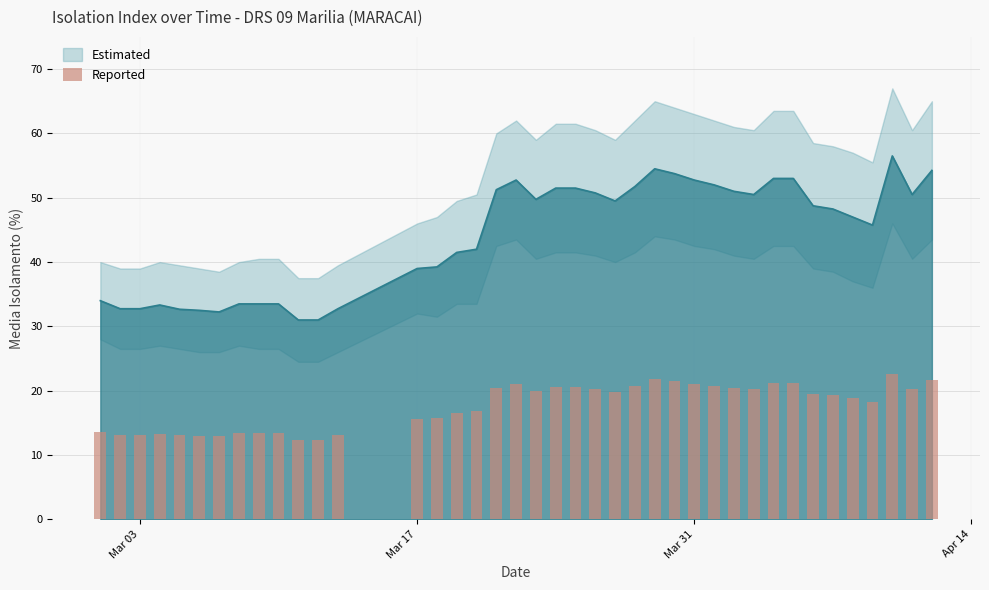

Reading left to right, transcribe all the data shown in this chart.

13.6	13.1	13.1	13.3	13.1	13.0	12.9	13.4	13.4	13.4	12.4	12.4	13.1	15.6	15.7	16.6	16.8	20.5	21.1	19.9	20.6	20.6	20.3	19.8	20.7	21.8	21.5	21.1	20.8	20.4	20.2	21.2	21.2	19.5	19.3	18.8	18.3	22.6	20.2	21.7